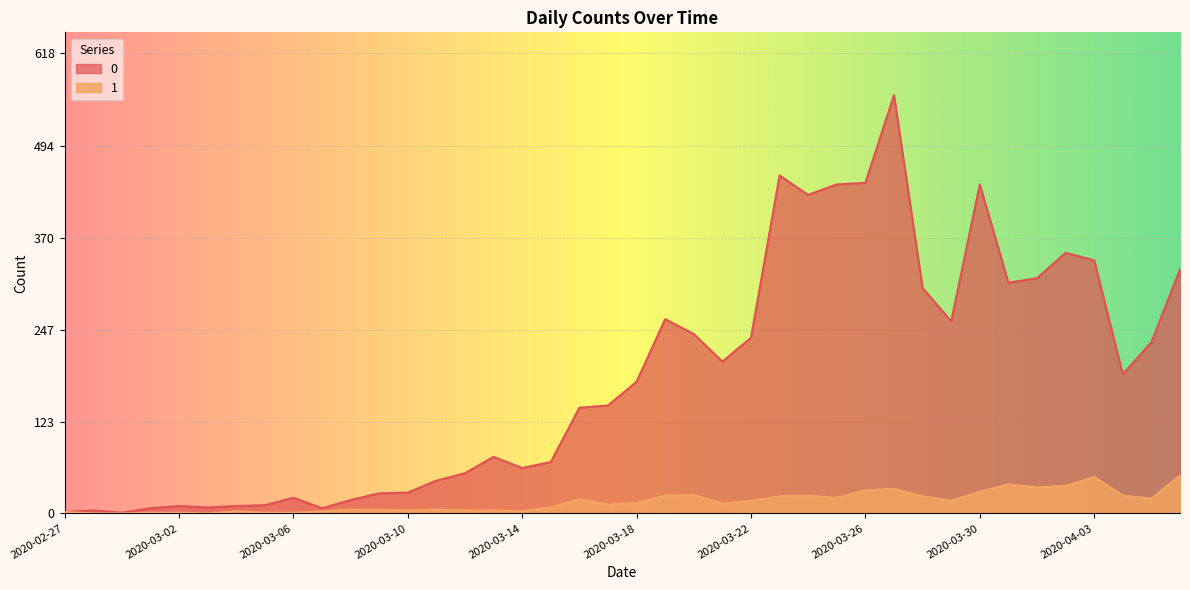

At 2020-03-15, list the series in order from largest to smallest.

0, 1